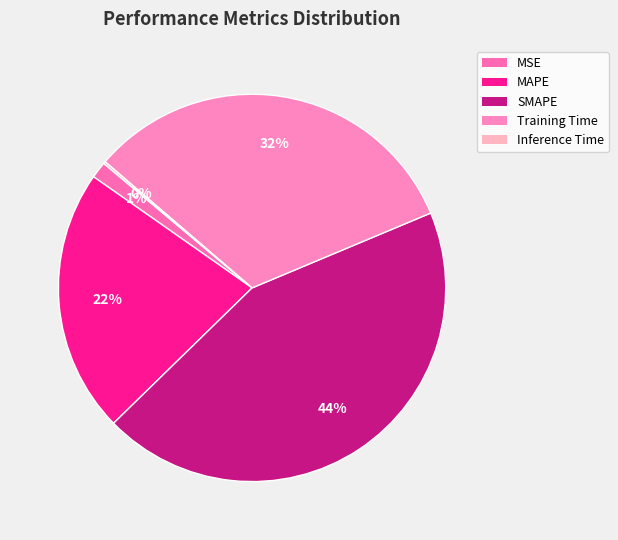

To the nearest percent, what is the difference between the largest and smallest slice percentages?

44%